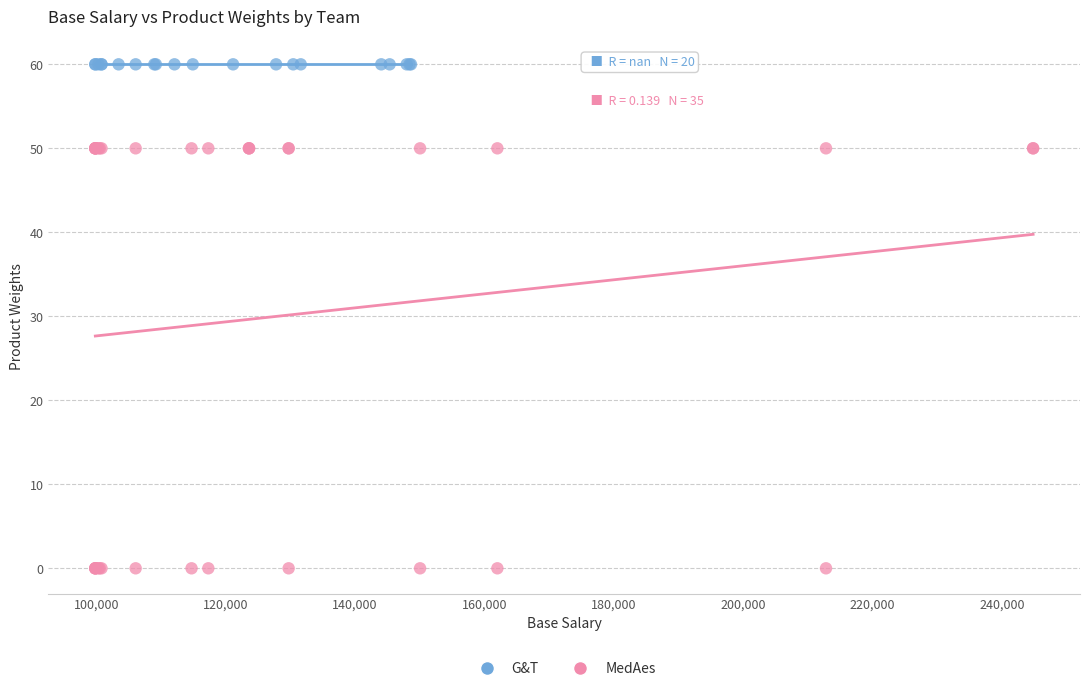

Which series reaches the minimum Y coordinate?

MedAes